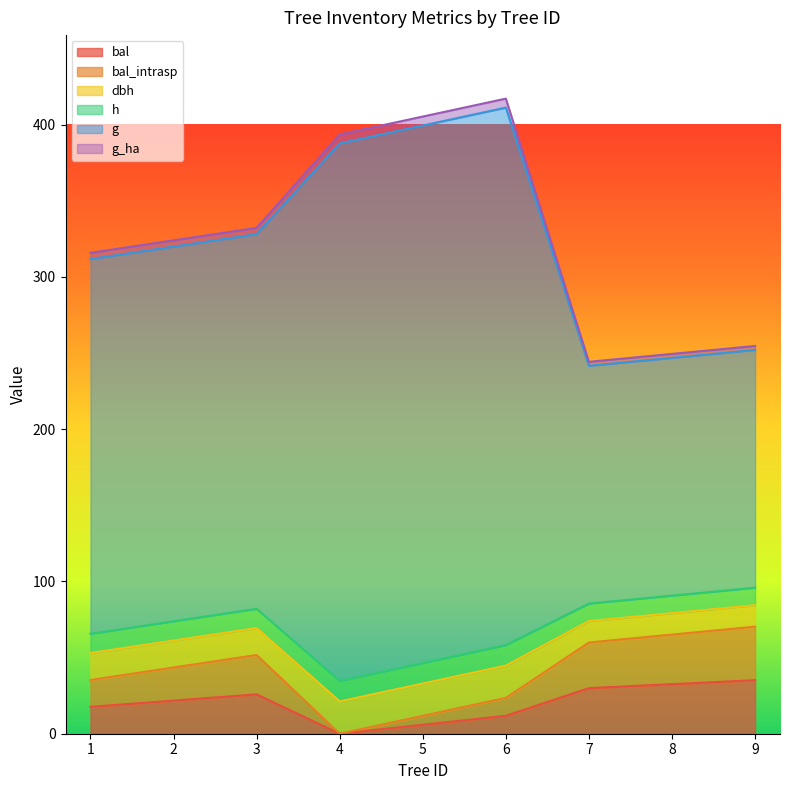

True or false: h and dbh intersect in this chart.

False